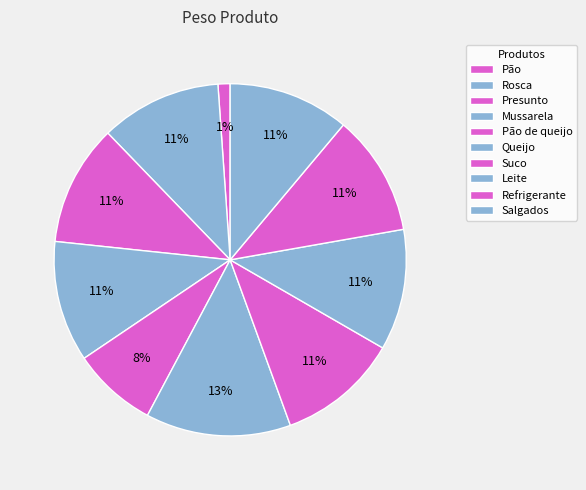

How many segments does this pie chart have?

10